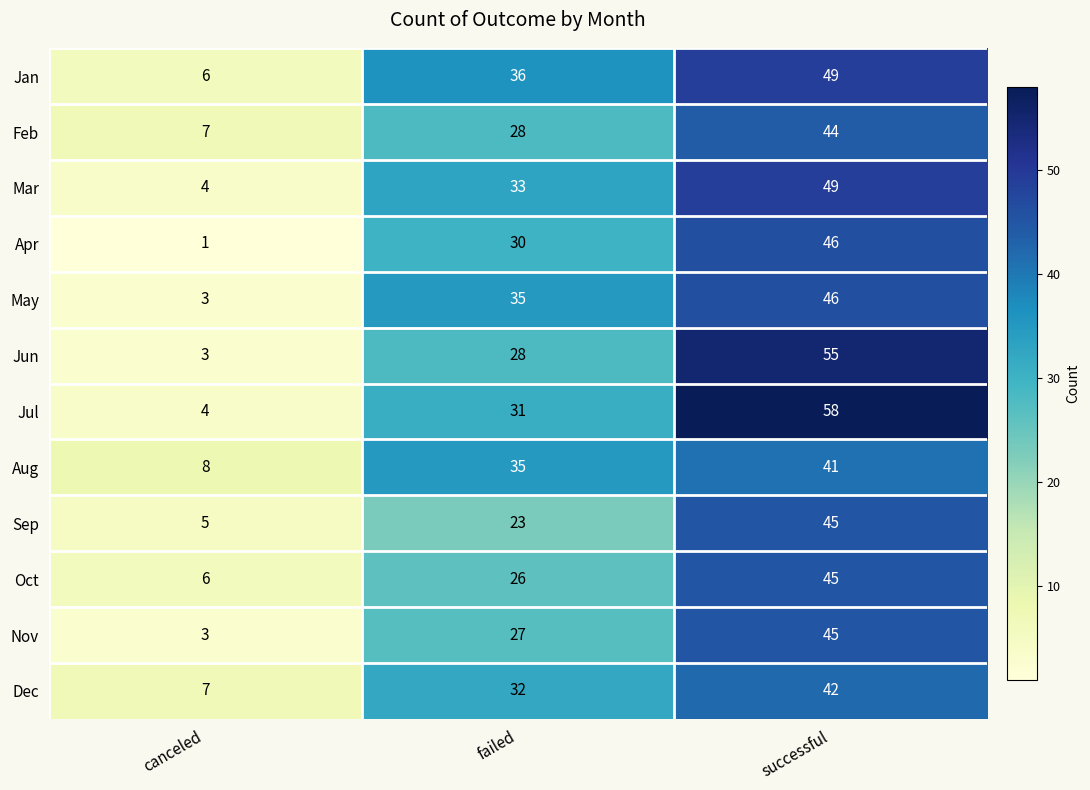

Count the Nov values in the range 3 to 45.

3